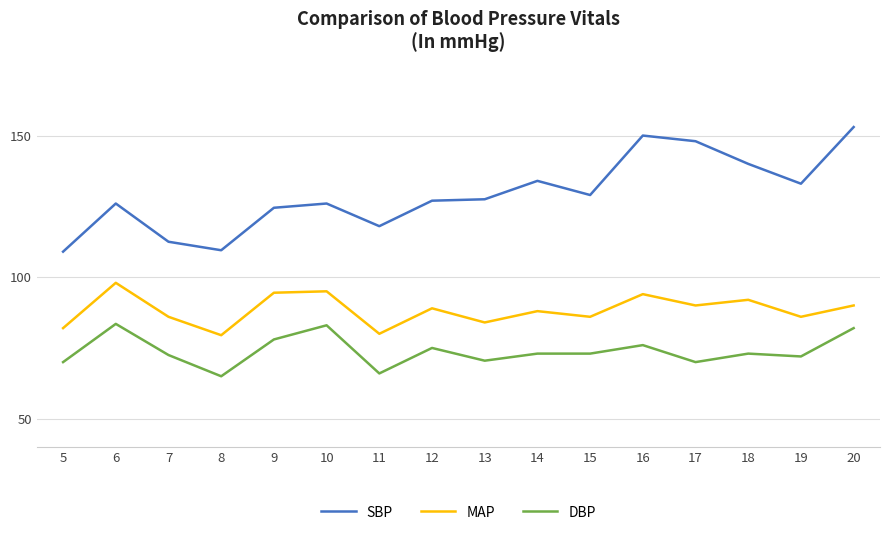

What is the difference between the highest and lowest values at 9?

46.5